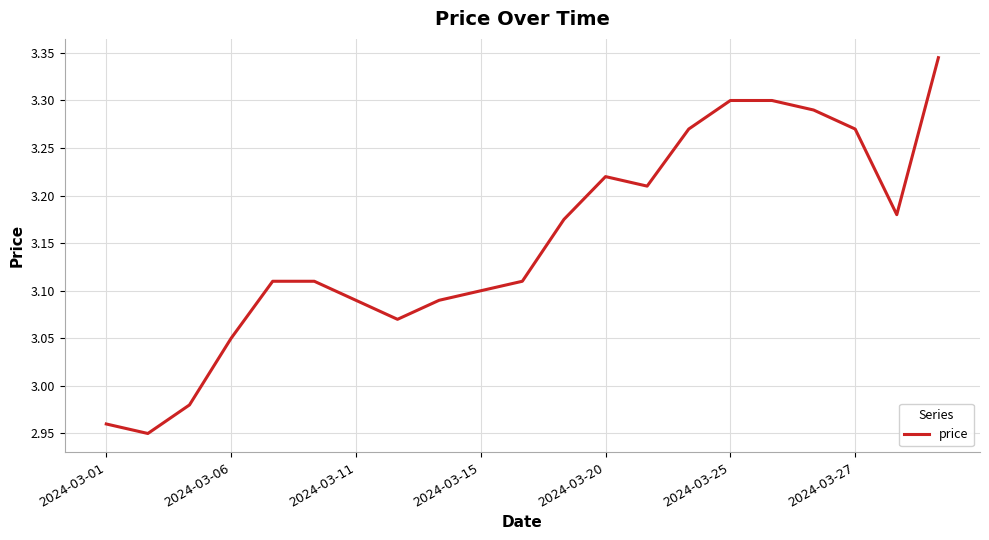

What is the difference between the maximum and minimum values?

0.4